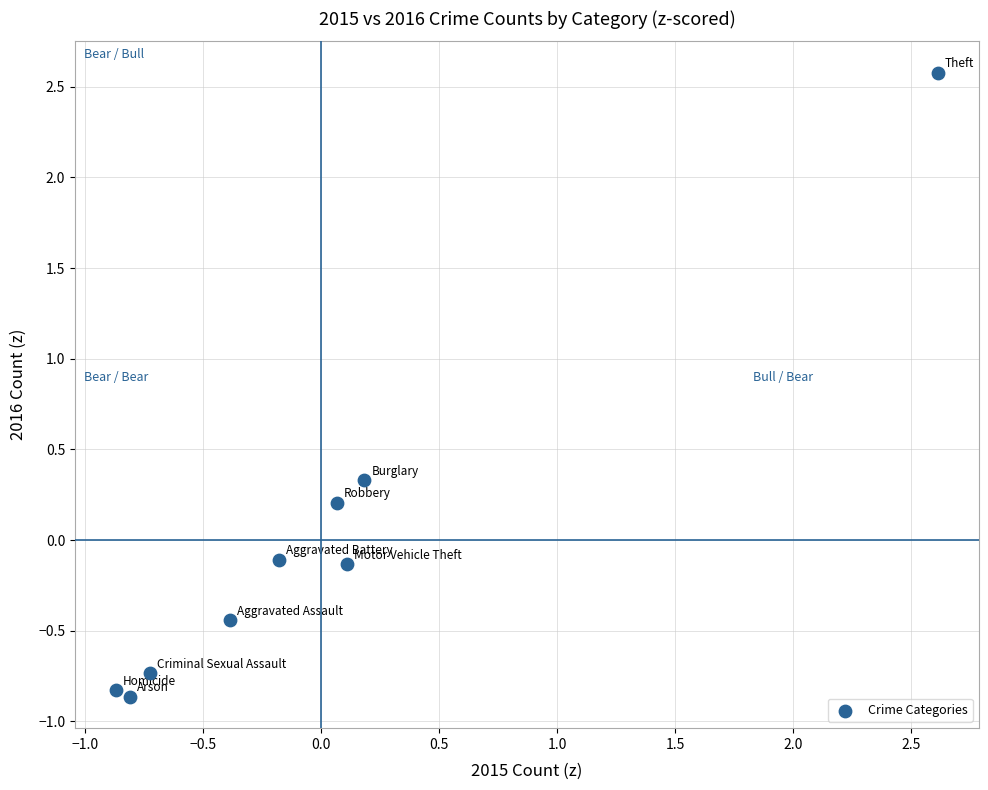

What is the range of Y values (max minus min)?

3.4